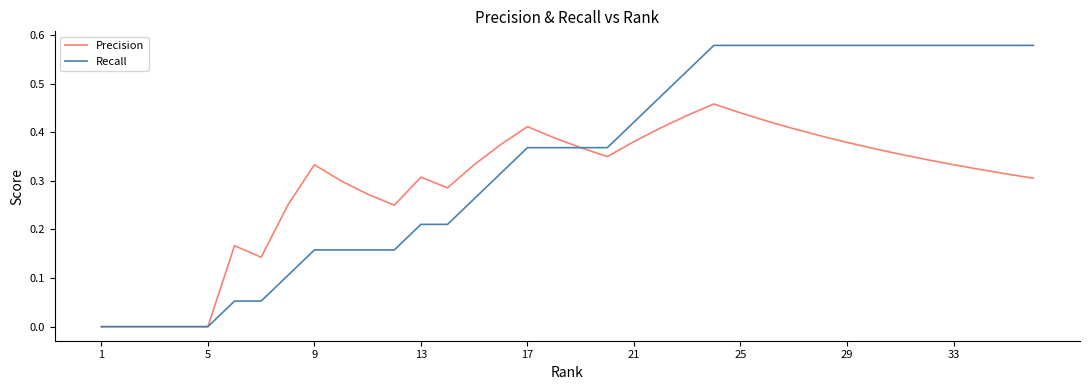

Which series has the largest range (max minus min)?

Recall